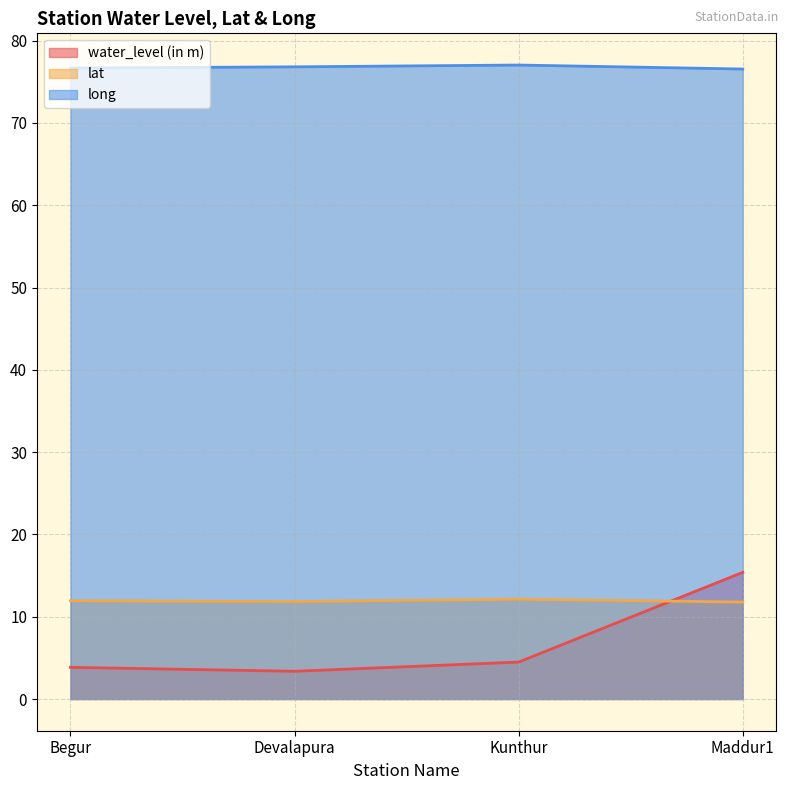

At which category is the sum across all series the highest?

Maddur1